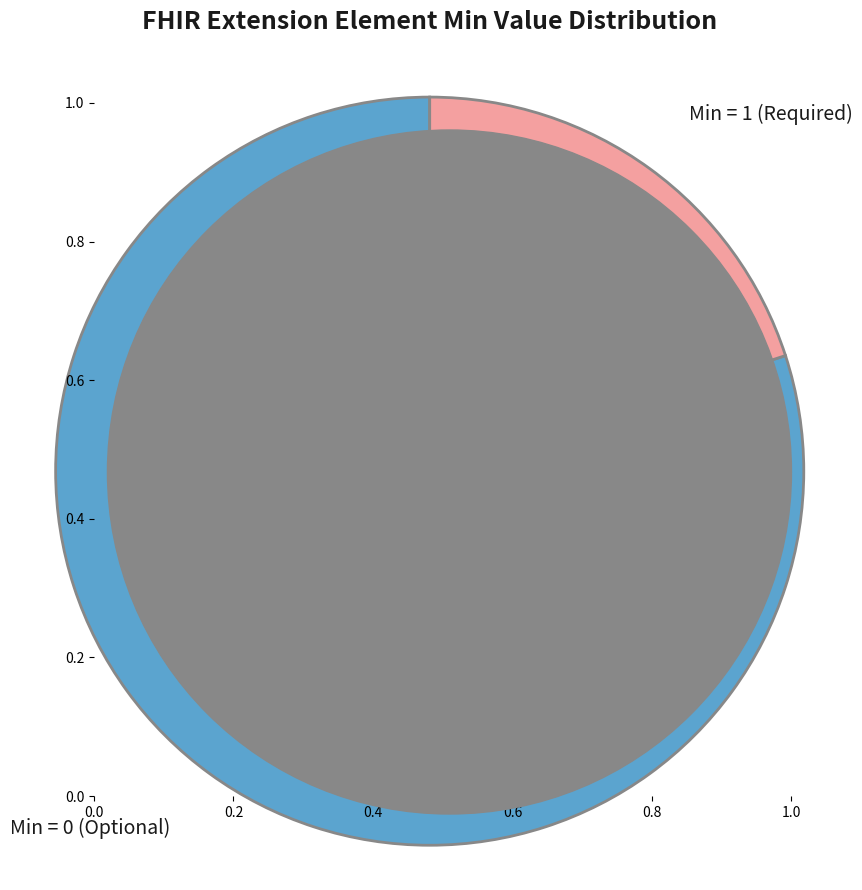

To the nearest percent, what is the difference between the largest and smallest slice percentages?

60%